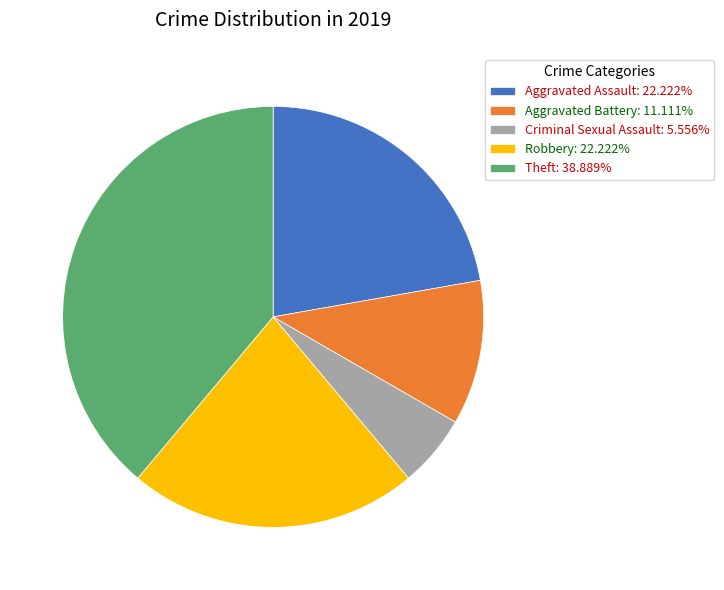

Is there any slice that represents more than half of the pie?

No